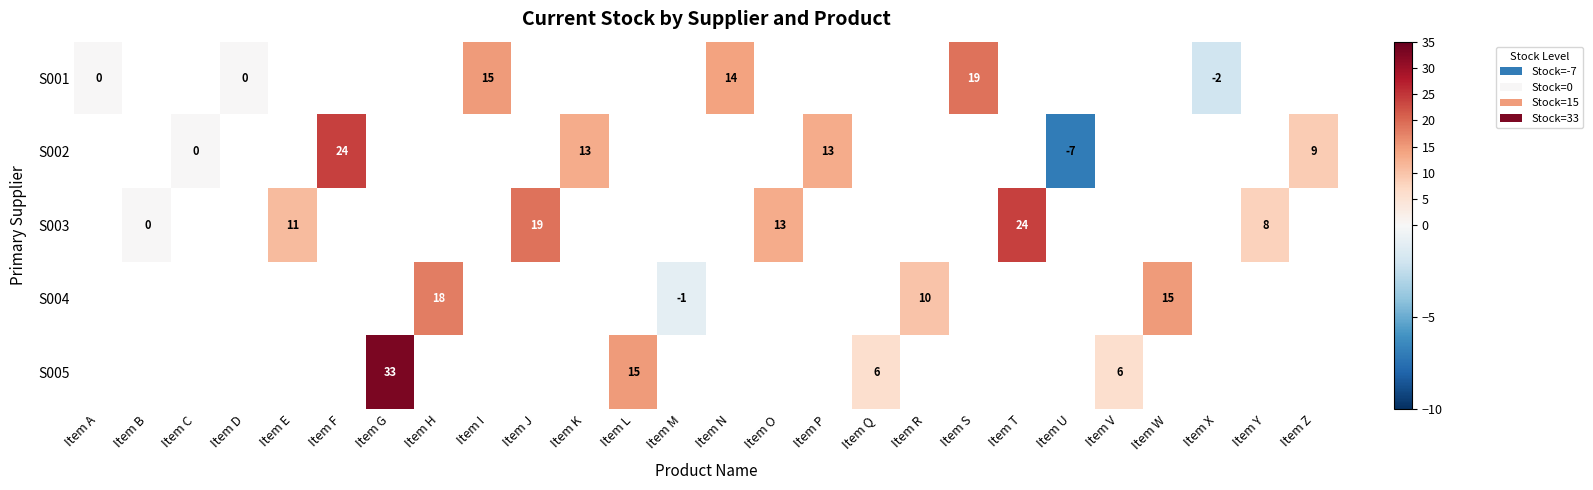

True or false: S002 has a value of 24 at Item F.

True